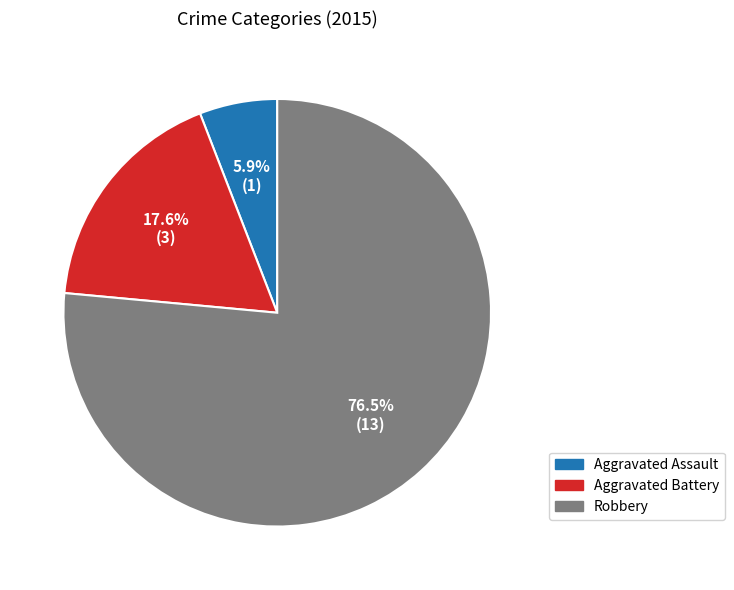

Which category accounts for the majority?

Robbery